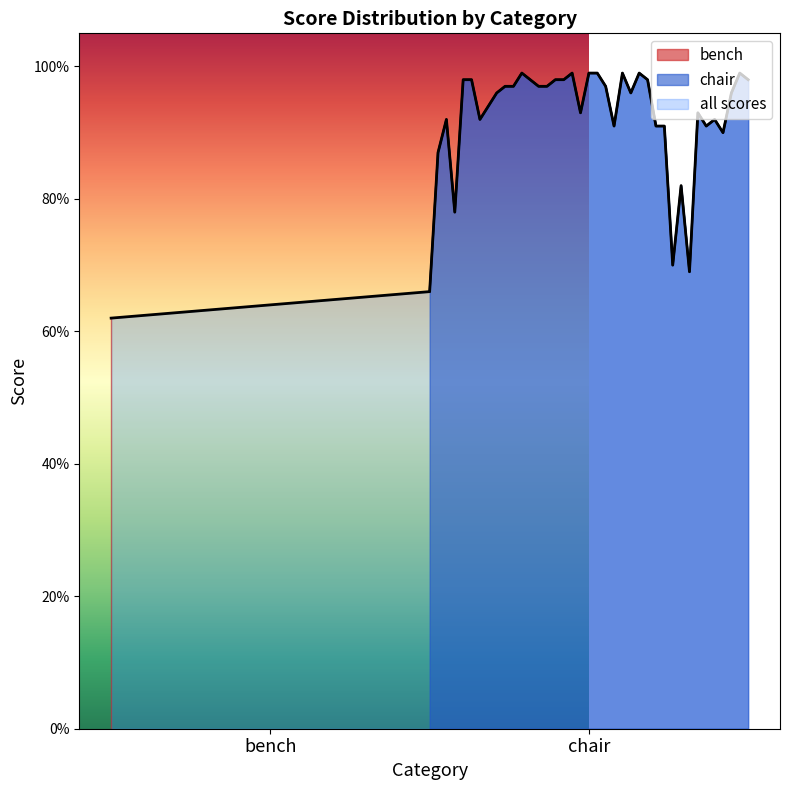

Which label corresponds to the smallest value in the chart?

bench